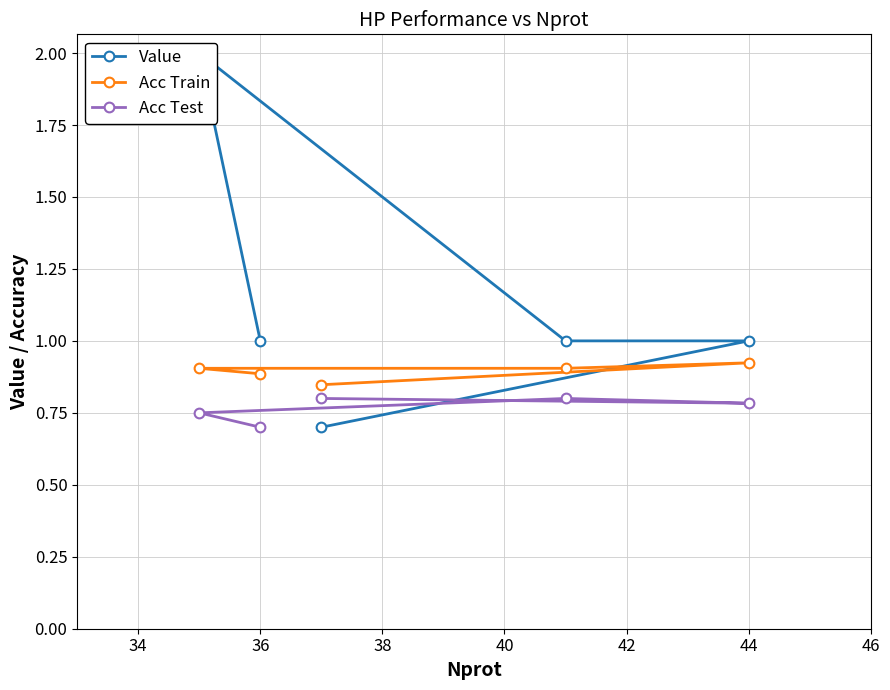

How many Acc Train values are between 0 and 1?

5